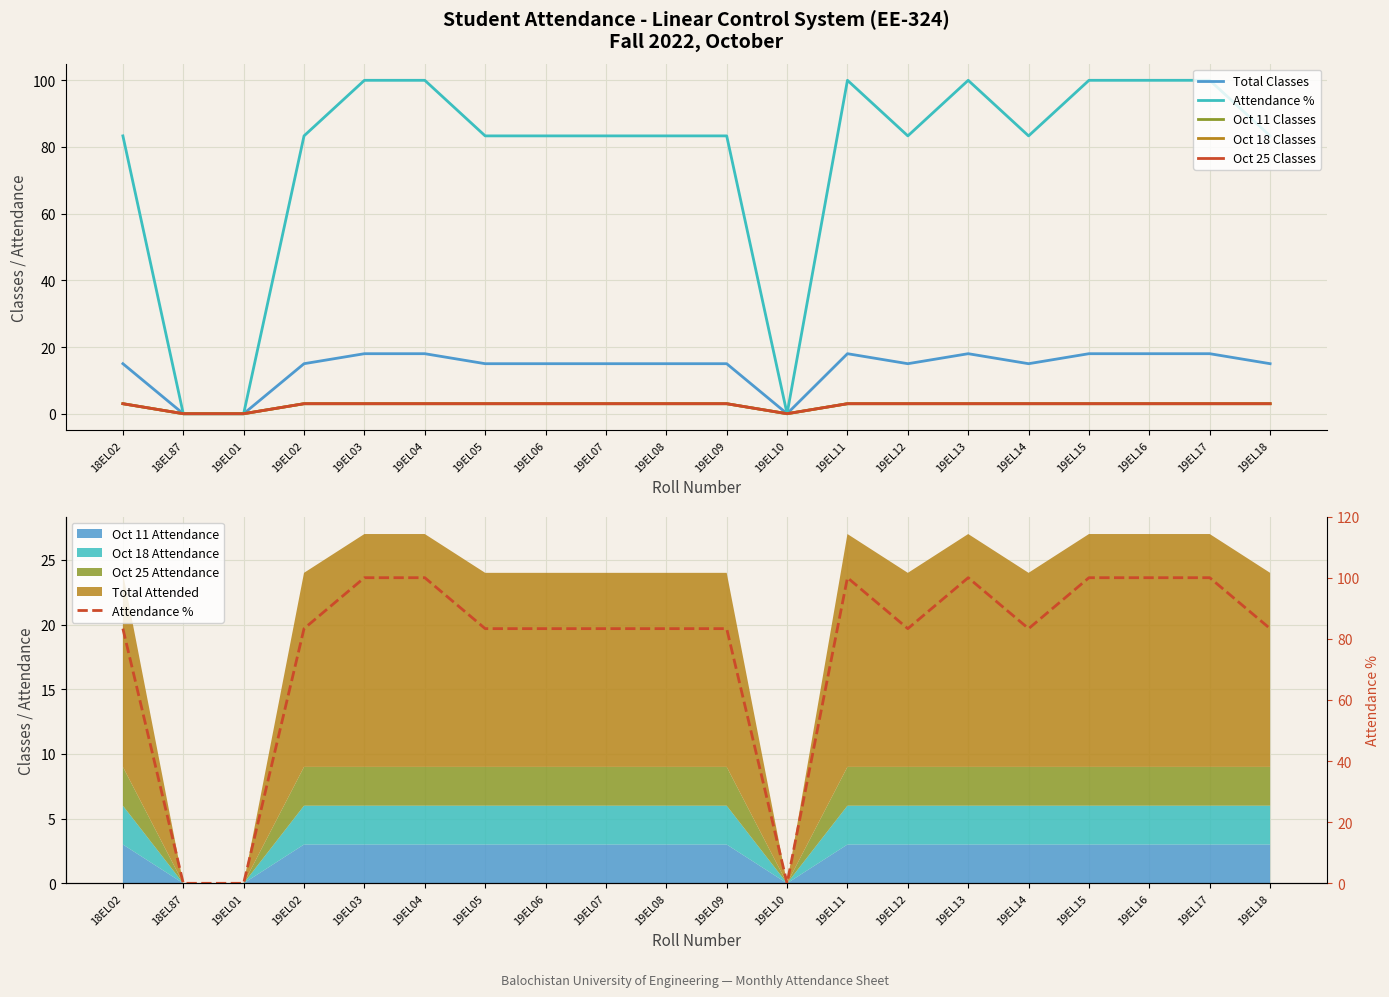

How many values in Oct 25 Classes are above zero?

17